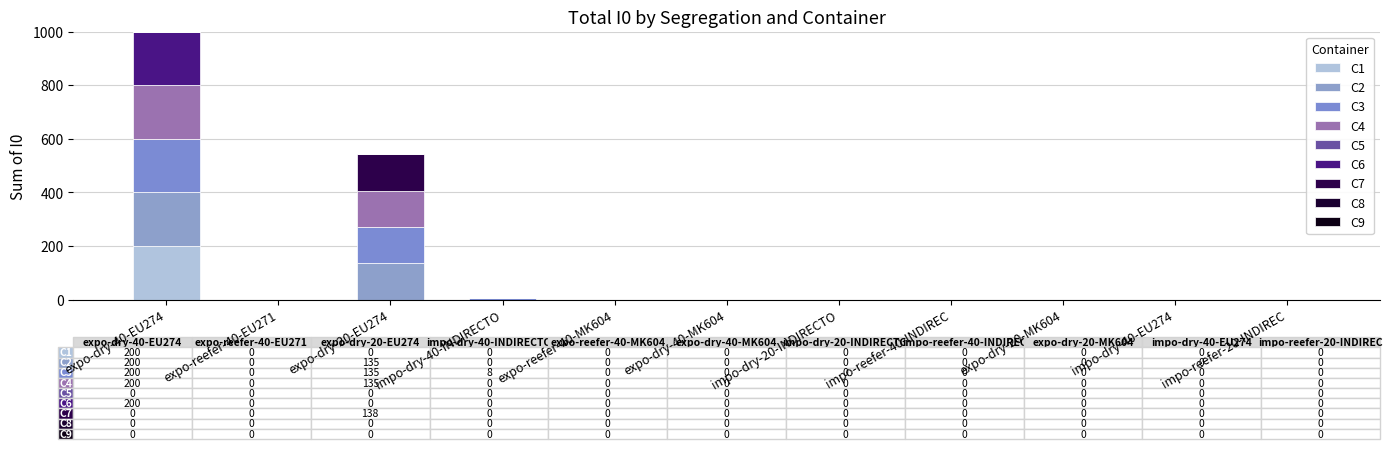

What is the average value of the C6 series?

18